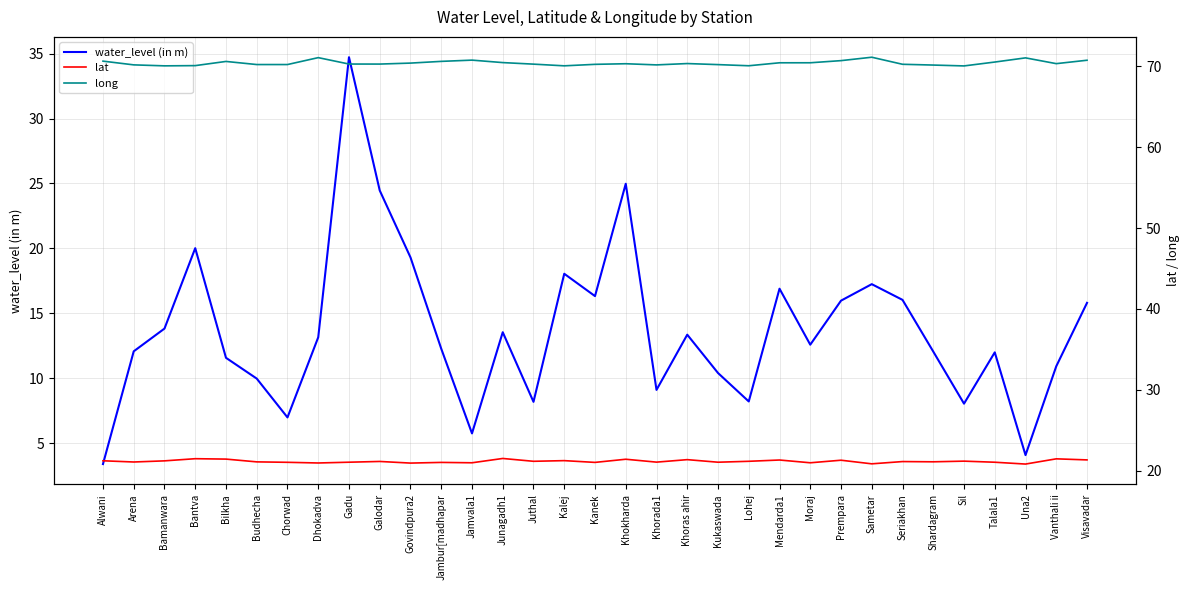

How many categories are shown in the chart?

33